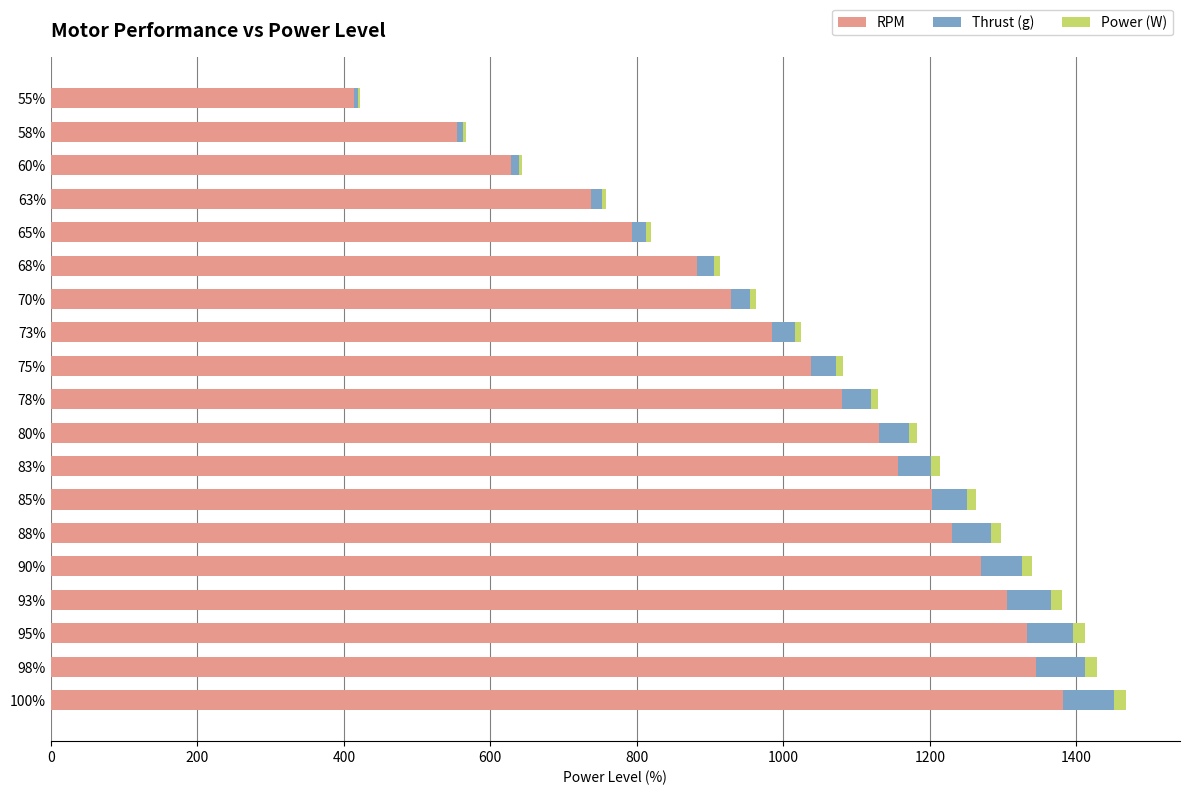

True or false: RPM has a value of 928.0 at 70%.

True